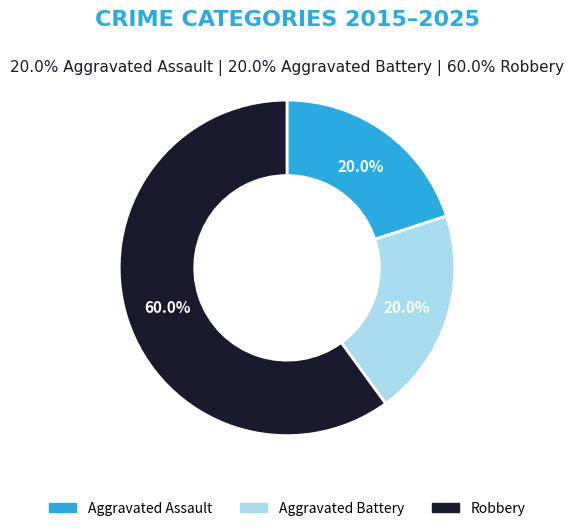

Approximately how many times larger is the value at Aggravated Assault compared to Aggravated Battery?

1.0